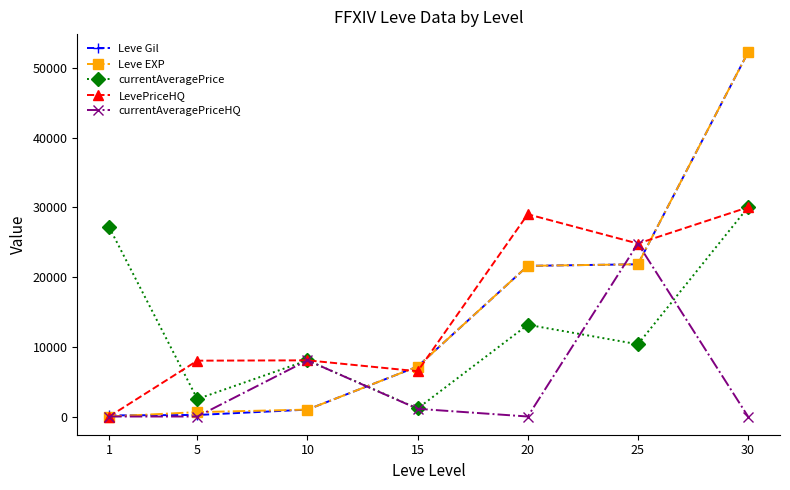

In LevePriceHQ, how many points are lower than both neighbors (excluding endpoints)?

2